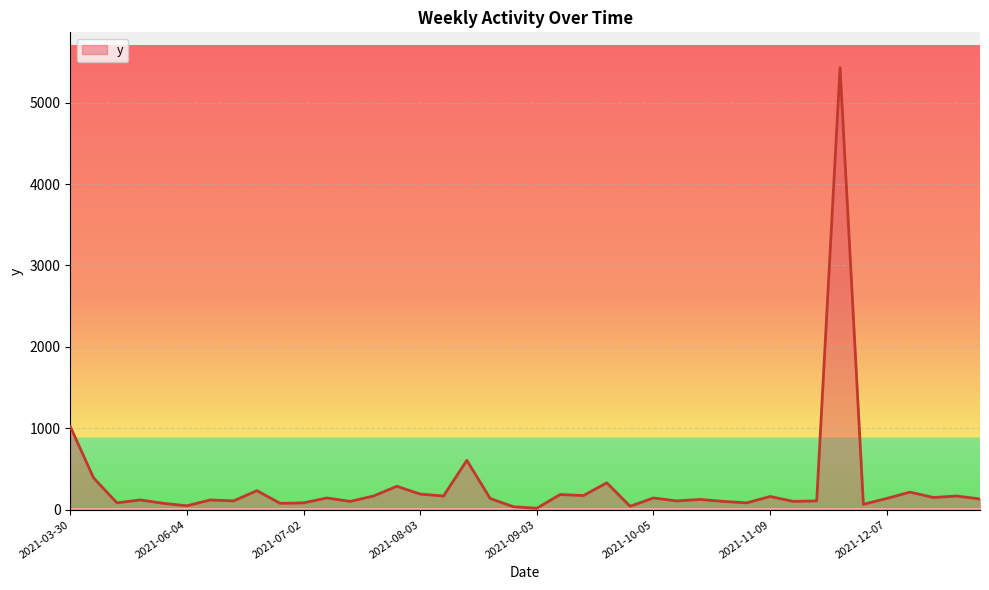

What is the maximum value shown in the chart?

5430